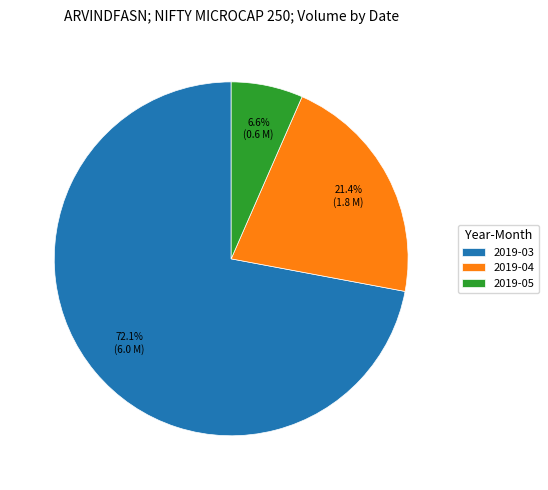

Which slice is the largest?

2019-03